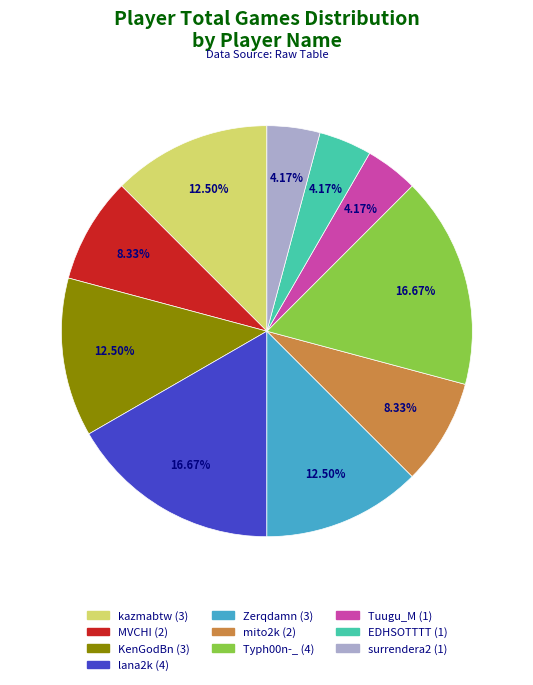

Does Tuugu_M represent more than half of the total?

No